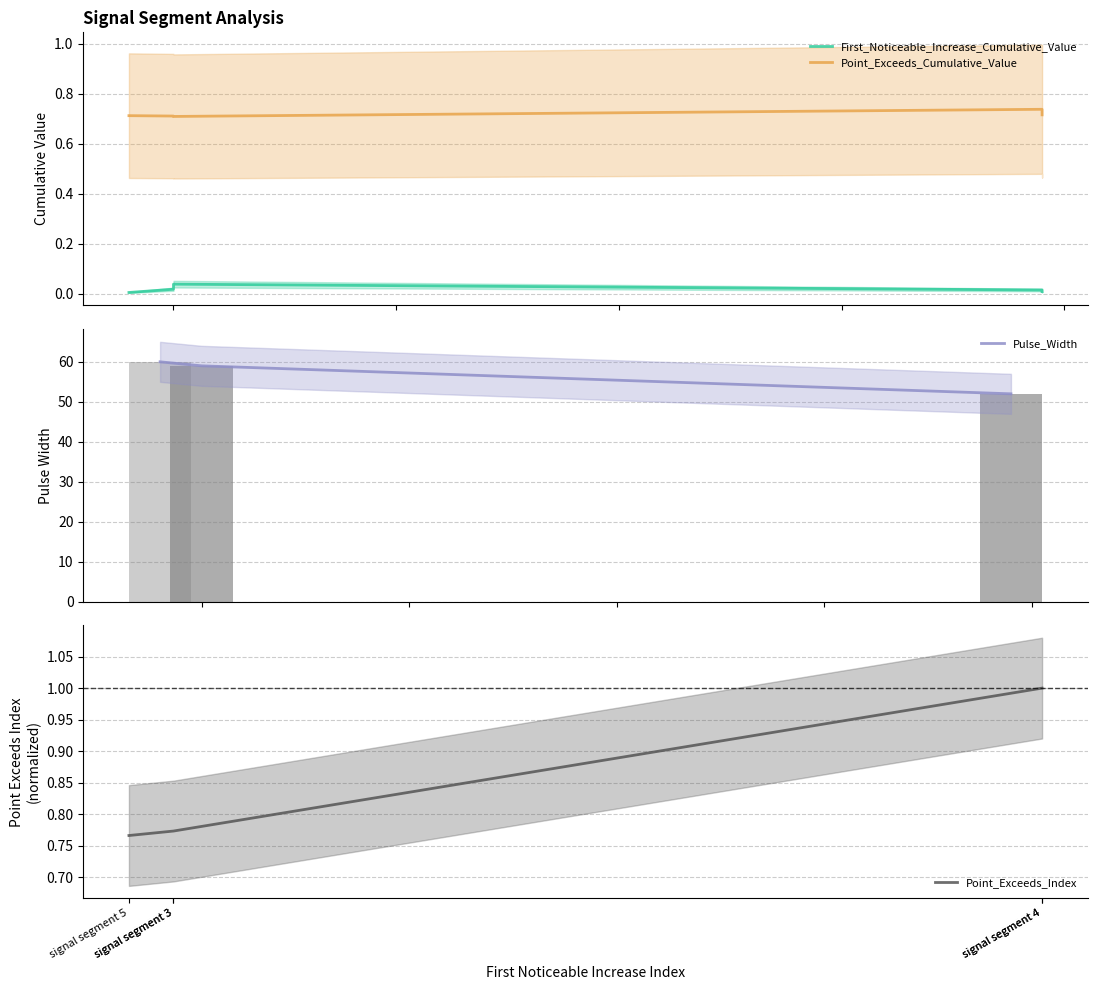

Count the number of data series in this chart.

4